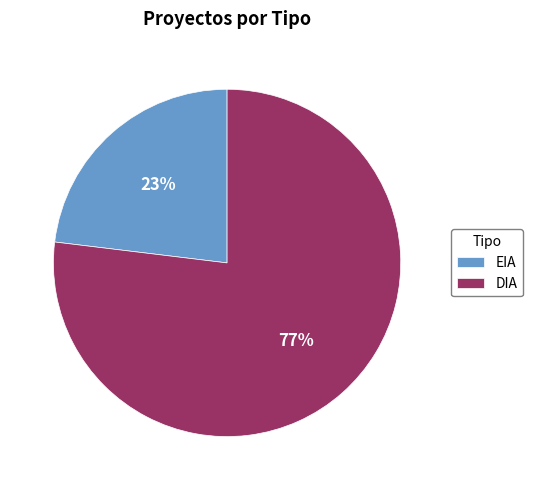

How many segments does this pie chart have?

2